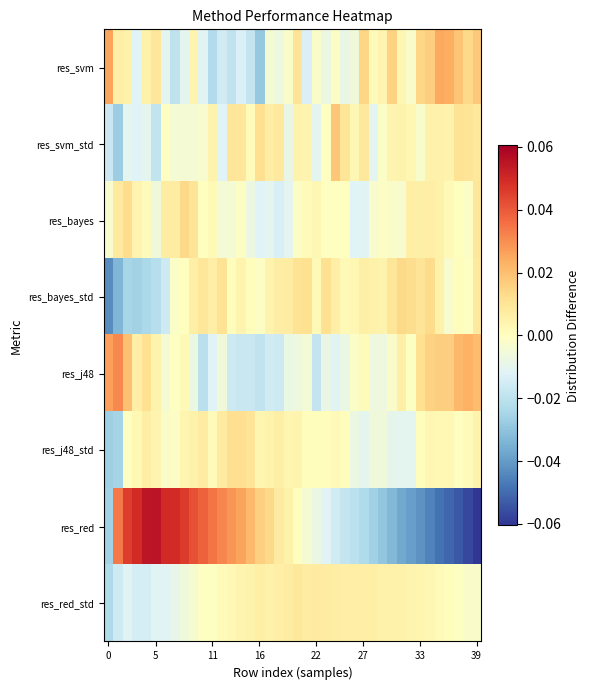

Which series has the largest range (max minus min)?

res_red